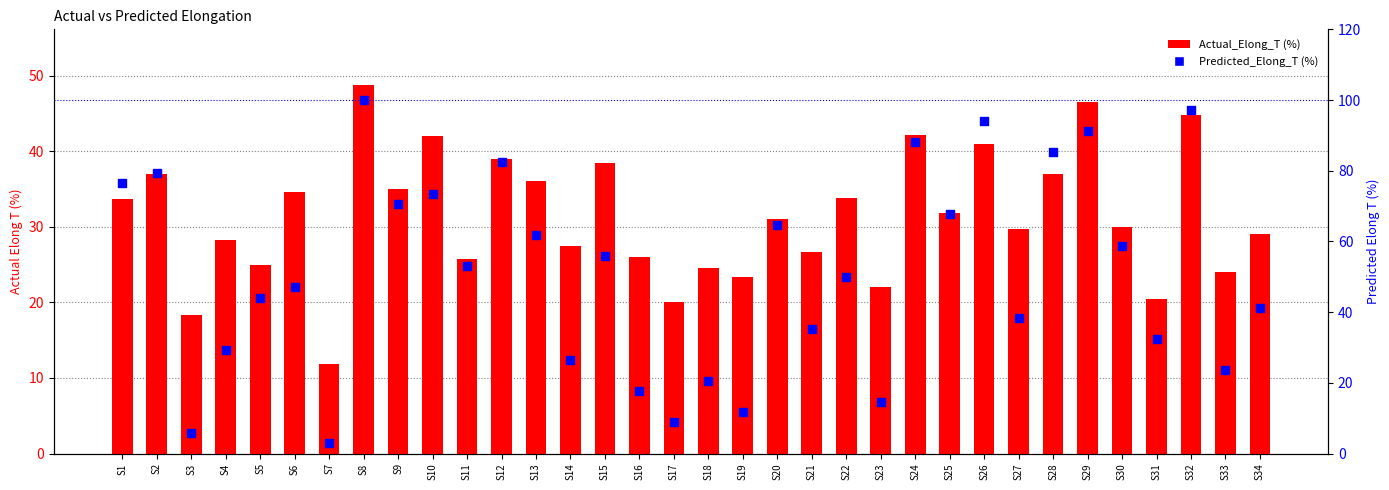

At which category is the sum across all series the highest?

S8